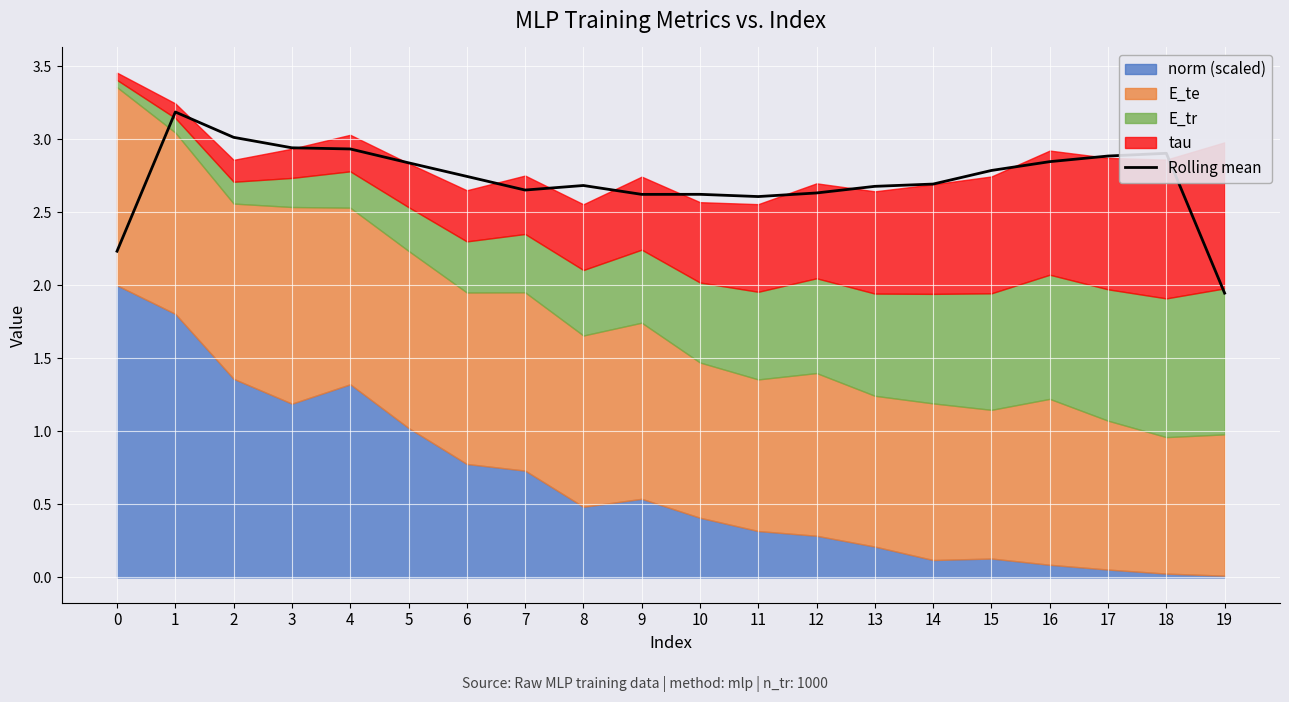

Reading right to left, extract all data points from this chart.

1.9	2.9	2.9	2.8	2.8	2.7	2.7	2.6	2.6	2.6	2.6	2.7	2.7	2.7	2.8	2.9	2.9	3.0	3.2	2.2